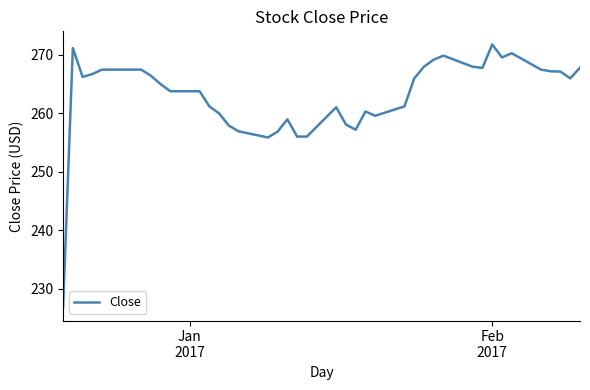

What is the difference between the maximum and minimum values?

45.0